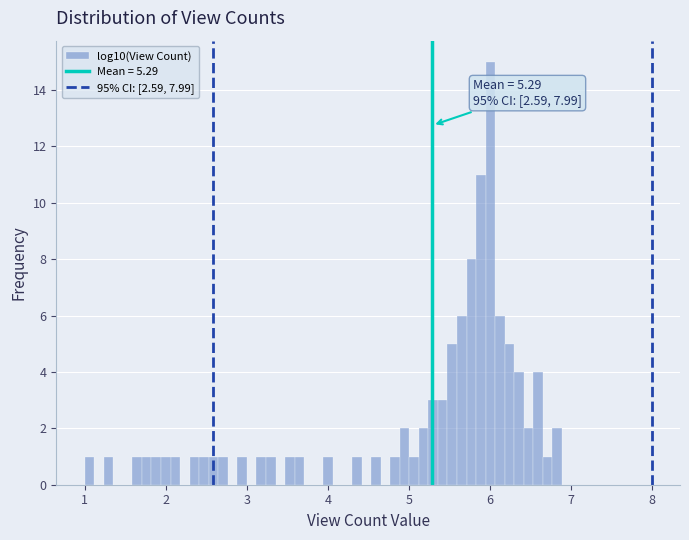

Around what value on the x-axis is the tallest bar? Give the approximate position of its centre, as read against the axis.

6.0